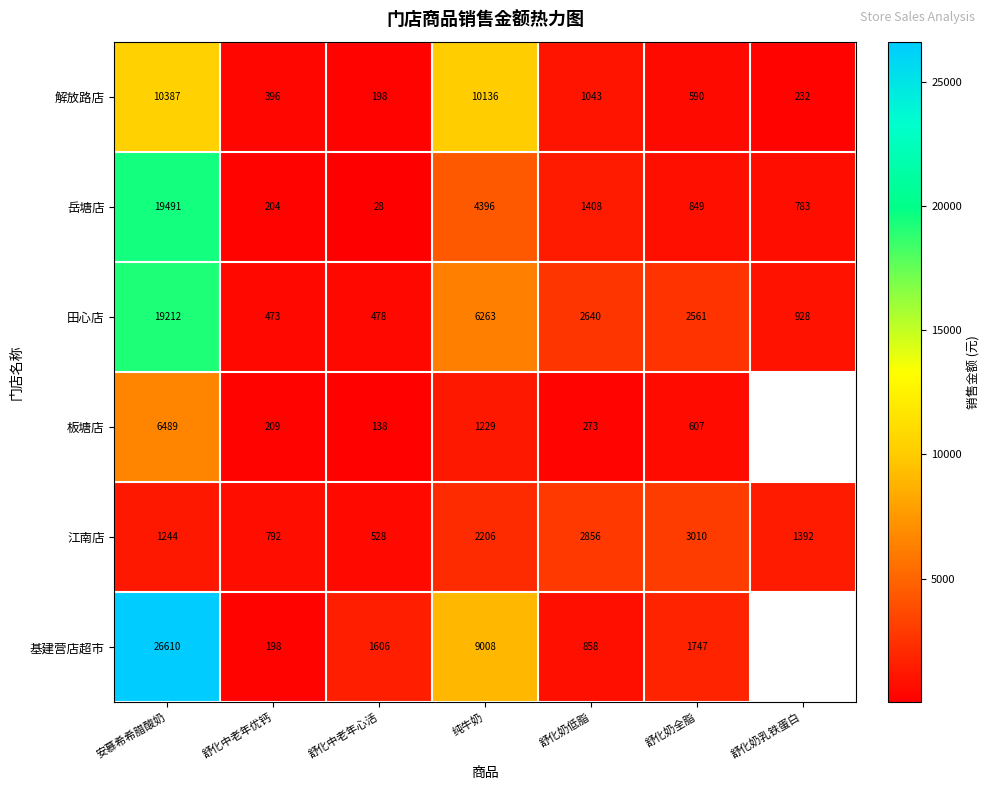

Between 舒化奶乳铁蛋白 and 舒化中老年优钙, which is larger?

舒化中老年优钙